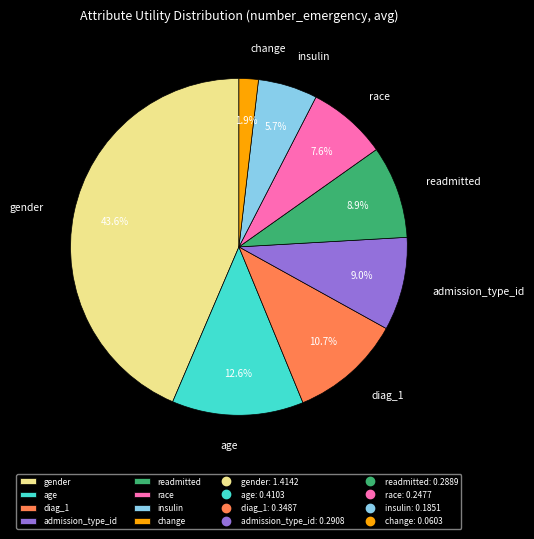

True or false: change accounts for 2% of the total.

True